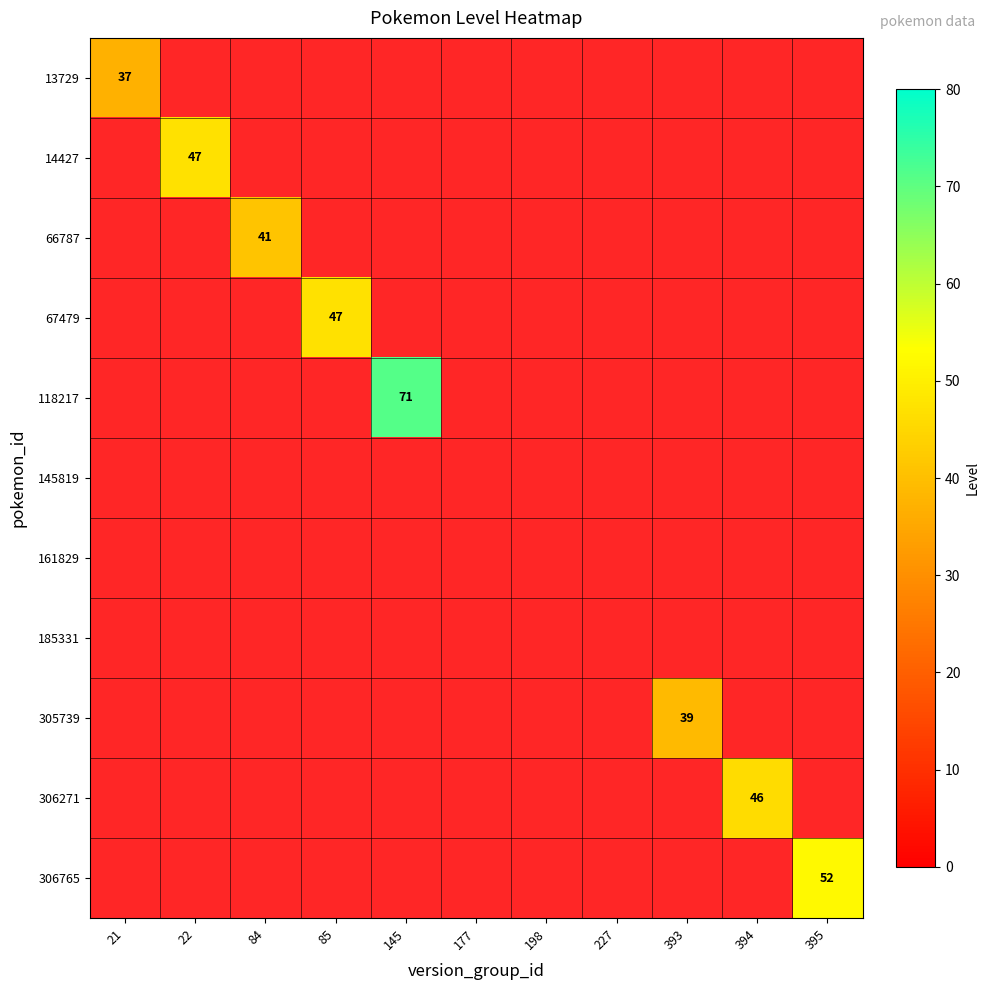

What is the maximum value shown in the chart?

71.0